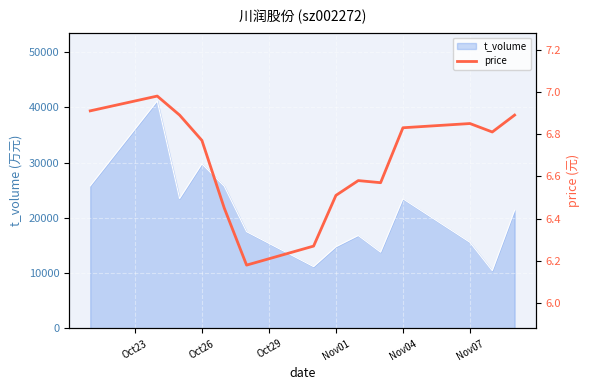

What is the minimum value for t_volume?

10451